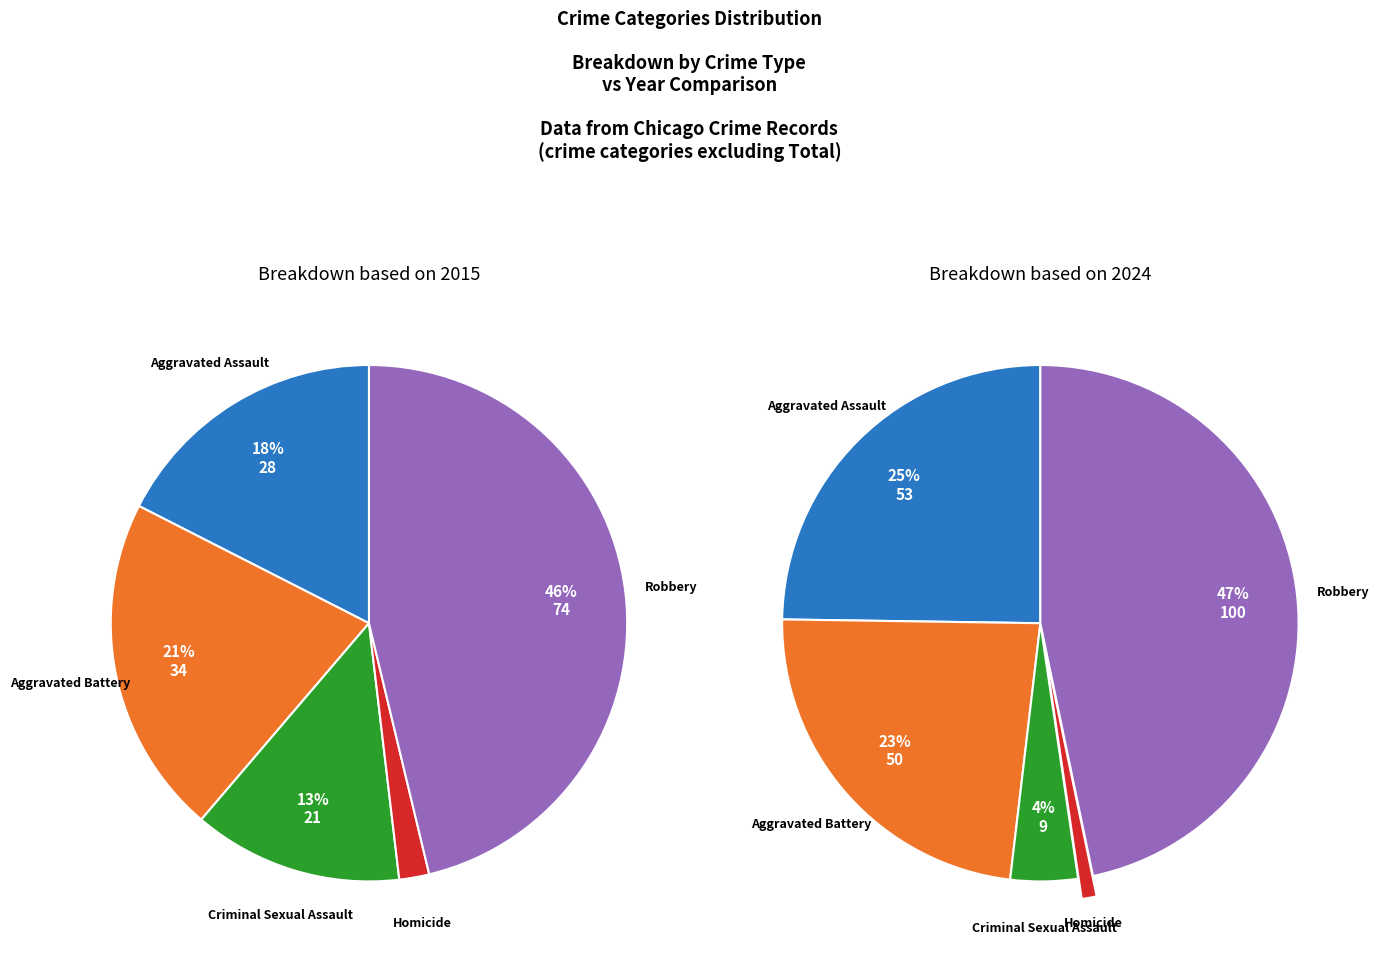

Count the number of slices in the pie.

5